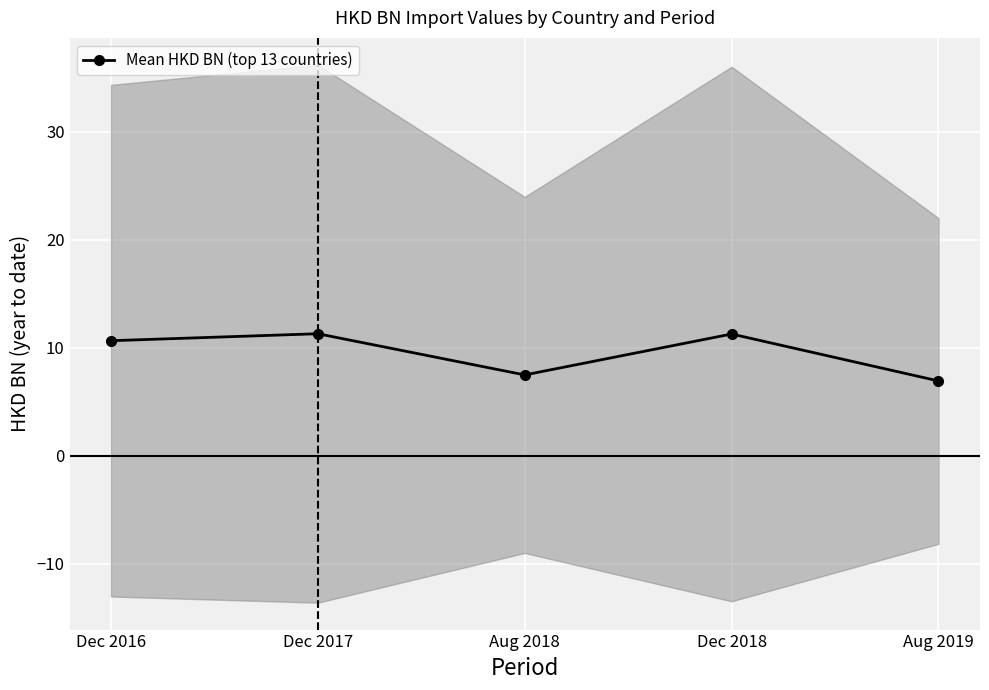

Rank the categories by value from lowest to highest.

Aug 2019, Aug 2018, Dec 2016, Dec 2018, Dec 2017